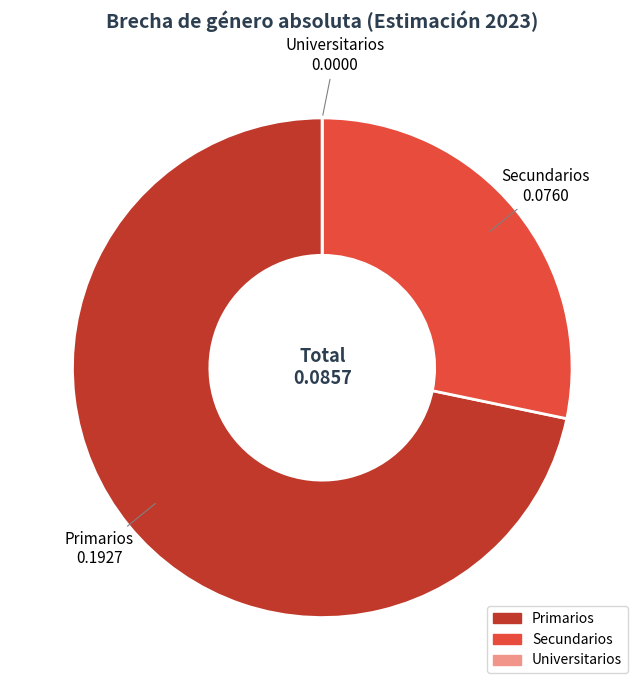

Does any single category account for the majority?

Yes